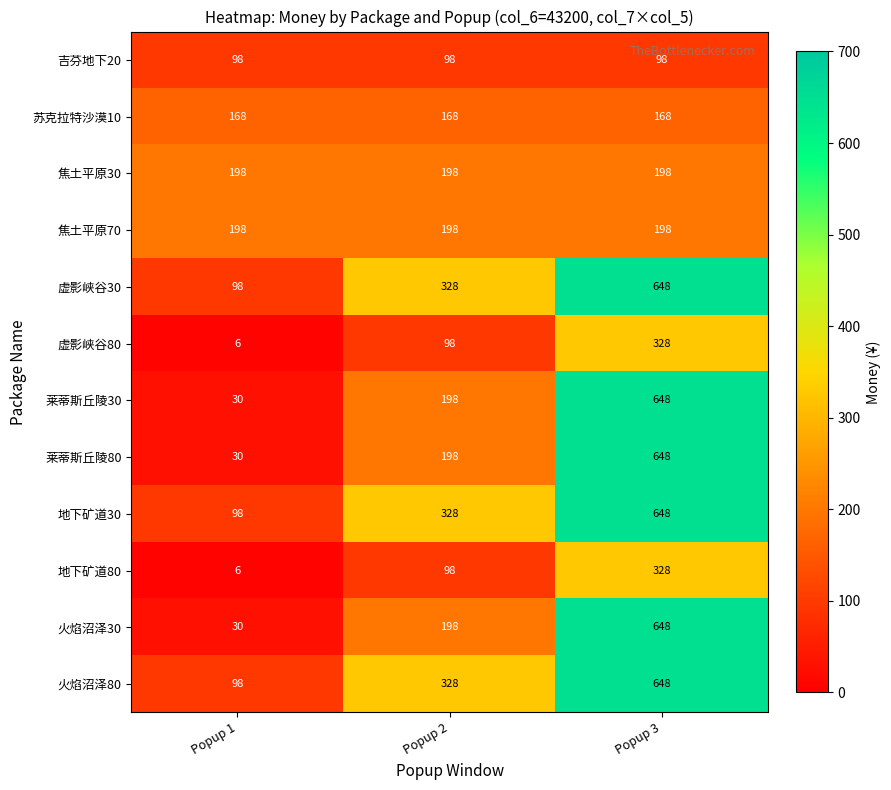

What is the total value across all series at Popup 1?

1058